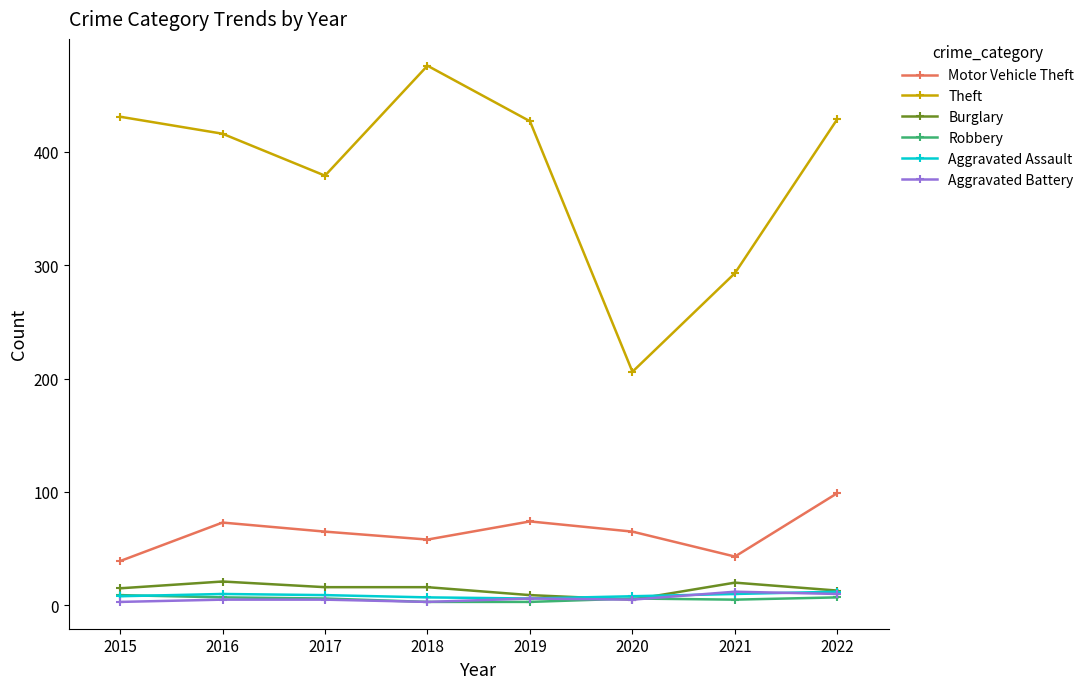

Which series has the largest total across all categories?

Theft